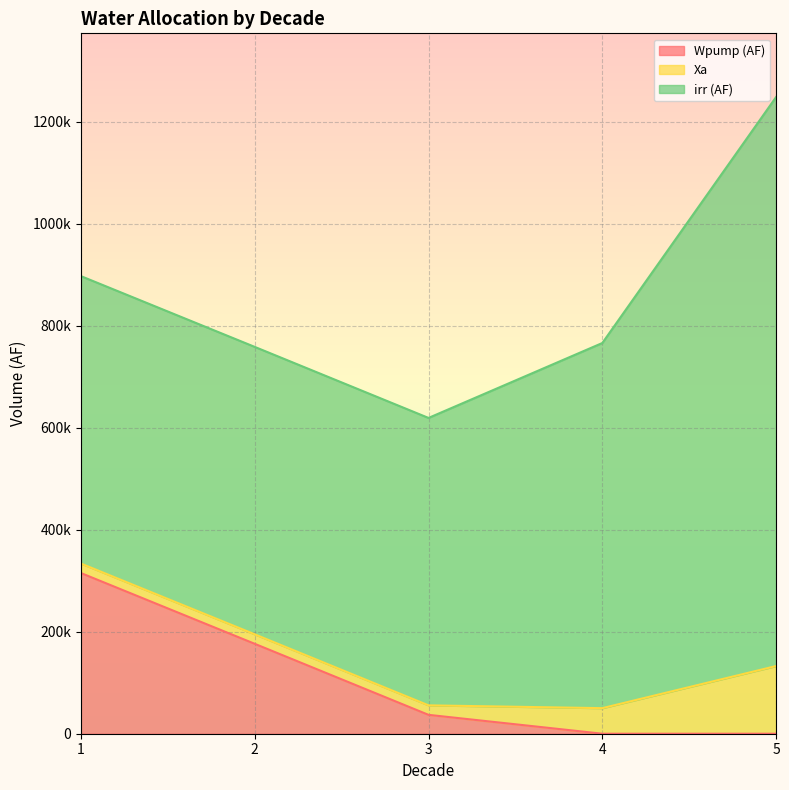

What are all the series names shown in the legend?

Wpump (AF), Xa, irr (AF)